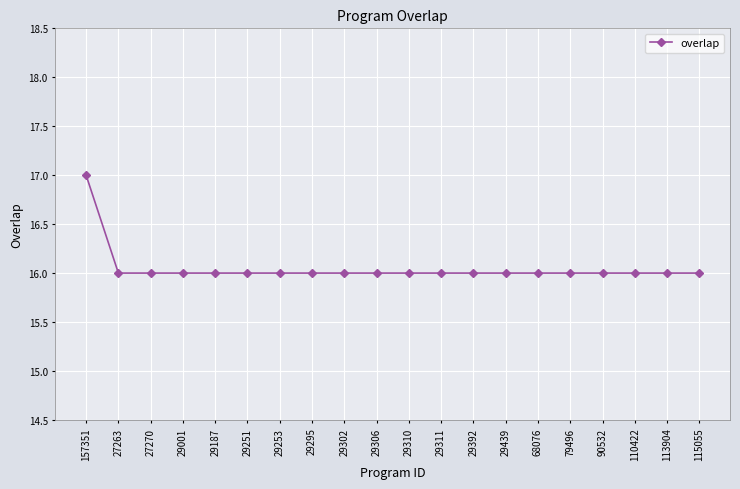

What is the sum of all values?

321